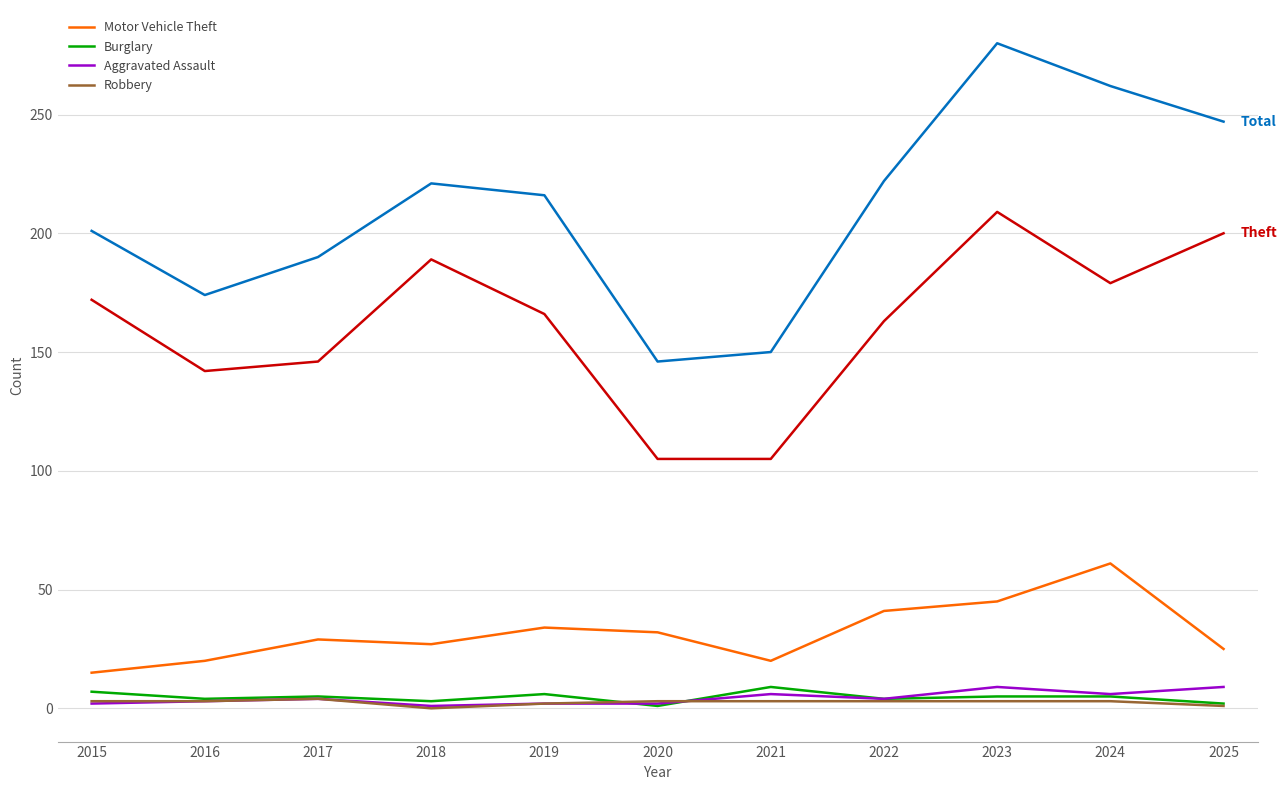

At which category does the chart reach its peak across all series?

2023